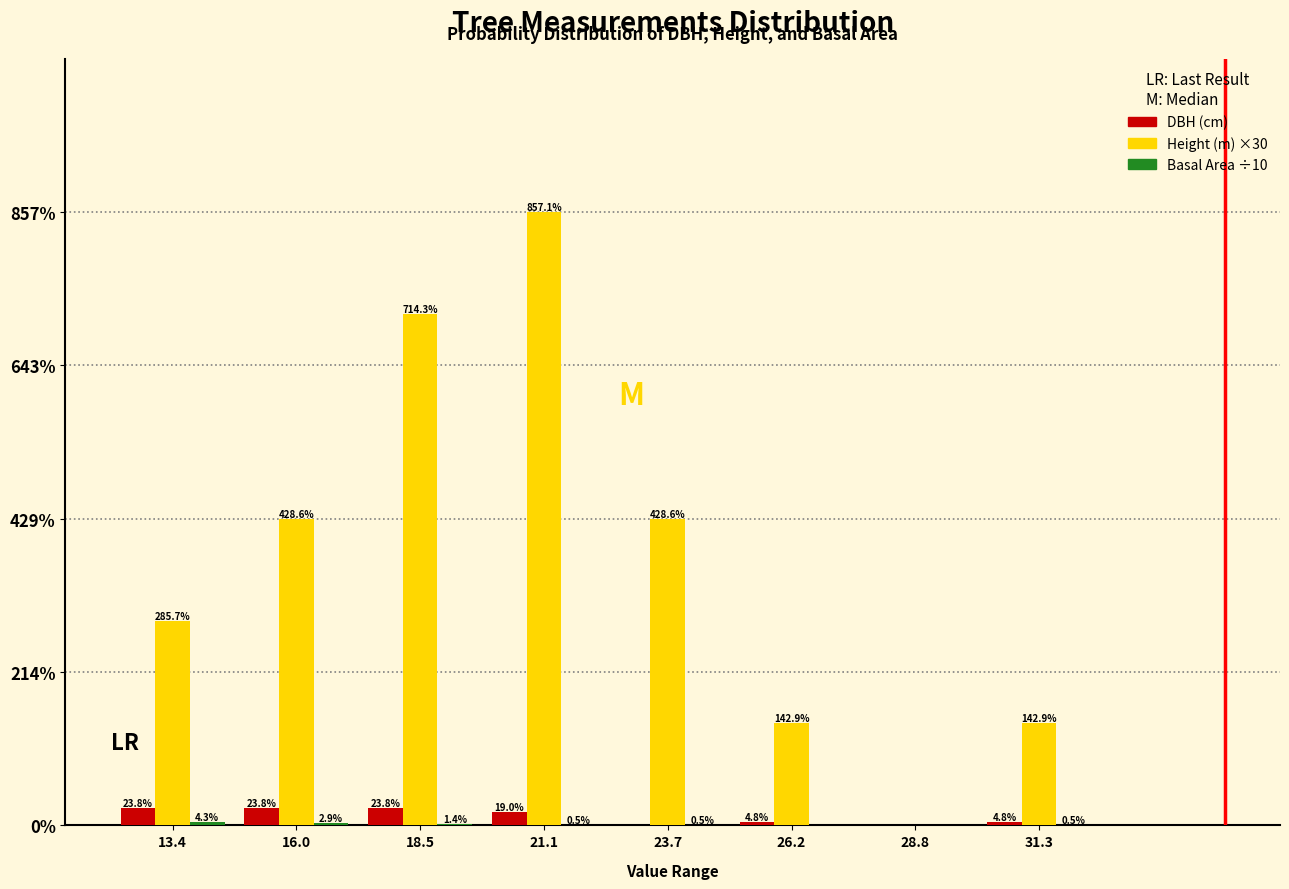

What is the maximum value shown in the chart?

857.1